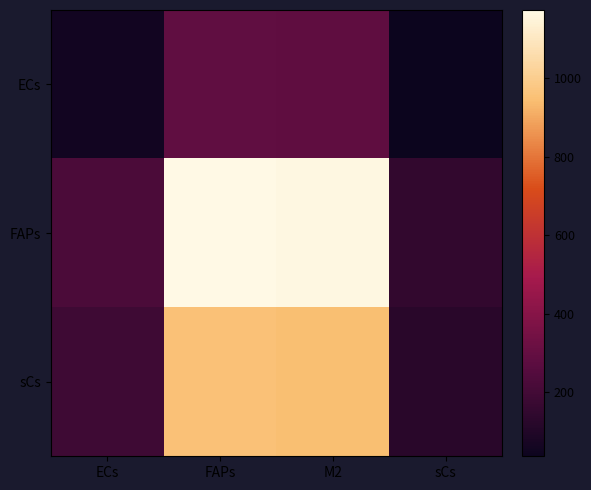

Reading left to right, extract all data points from this chart.

ECs: ECs=54.9	FAPs=285.7	M2=283.0	sCs=36.3
FAPs: ECs=225.7	FAPs=1174.3	M2=1163.1	sCs=149.4
sCs: ECs=183.4	FAPs=954.4	M2=945.3	sCs=121.4